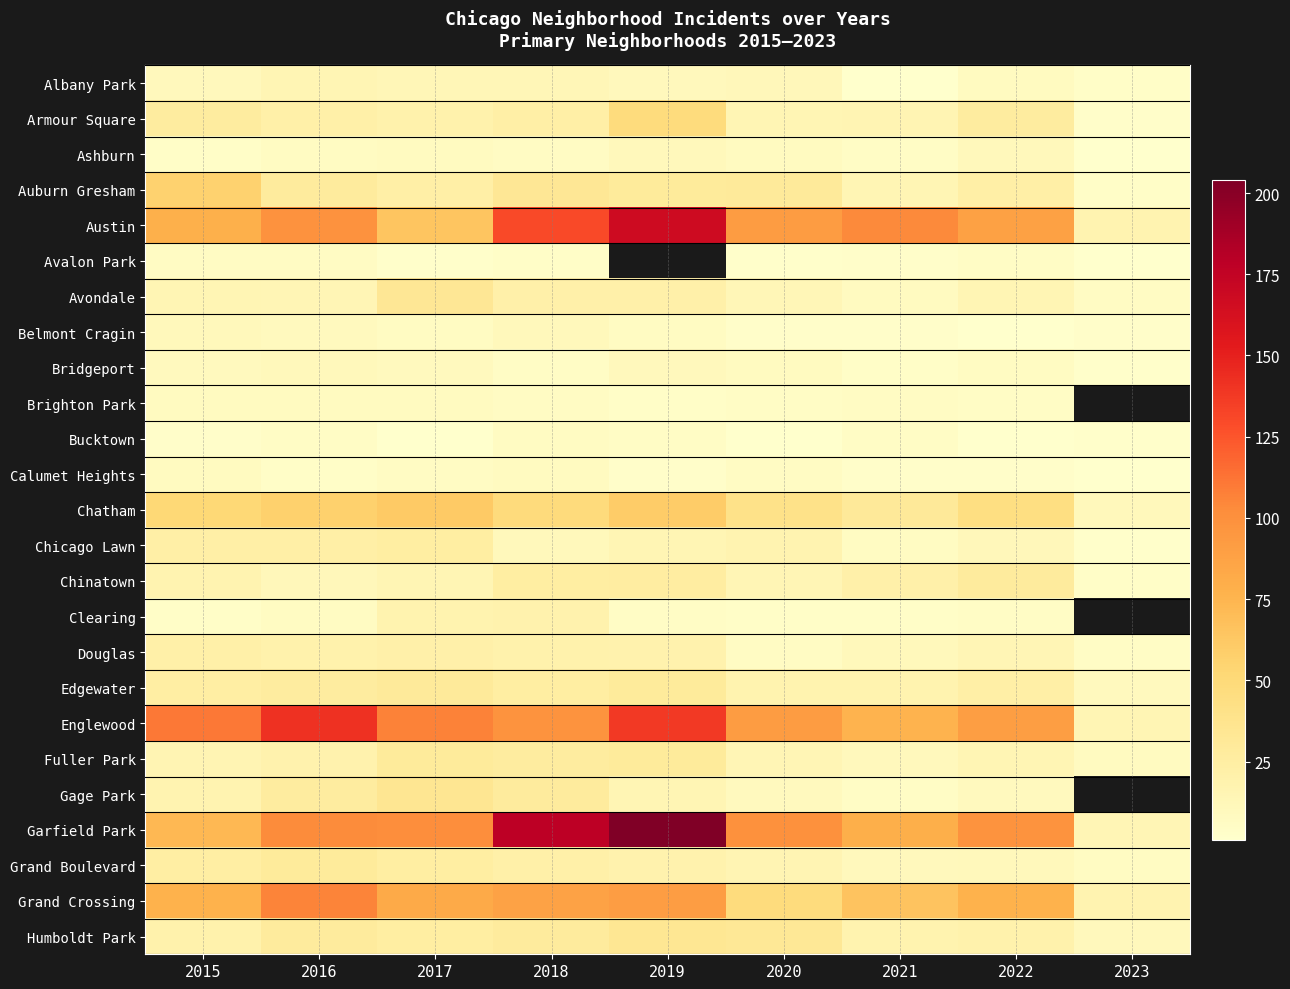

True or false: Bucktown has a value of 5.0 at 2016.

True